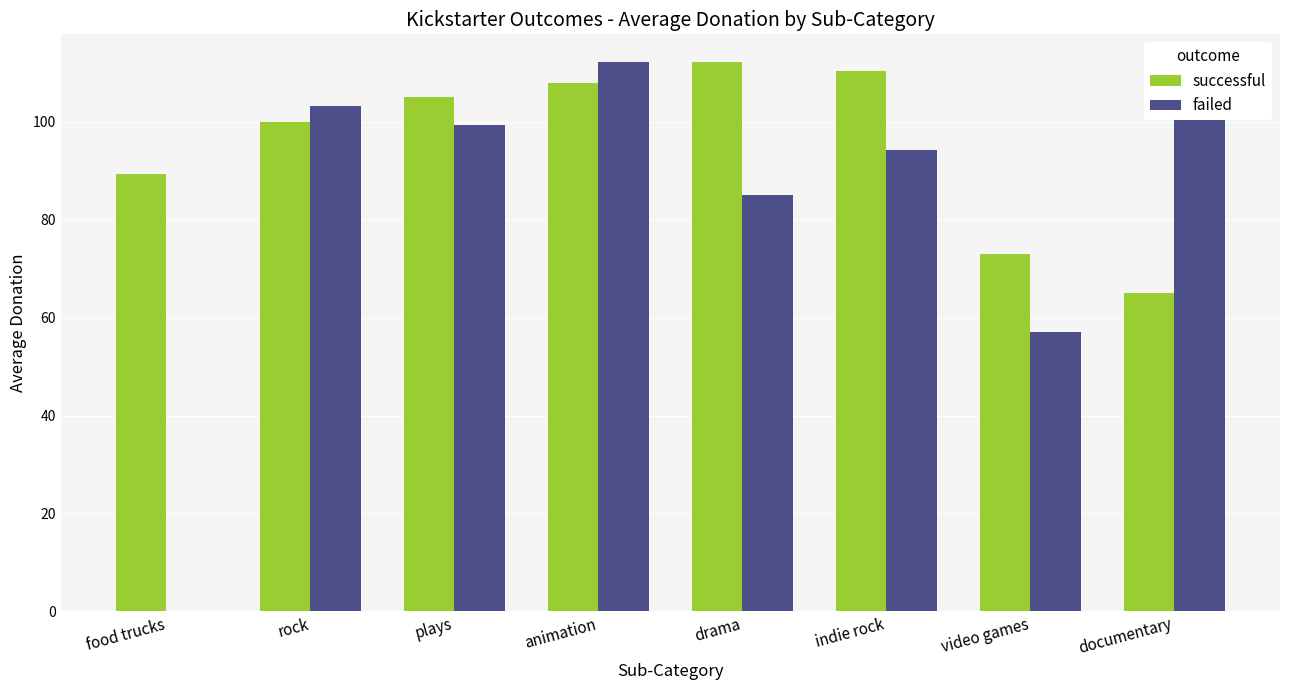

Which series changed the most between food trucks and animation?

failed